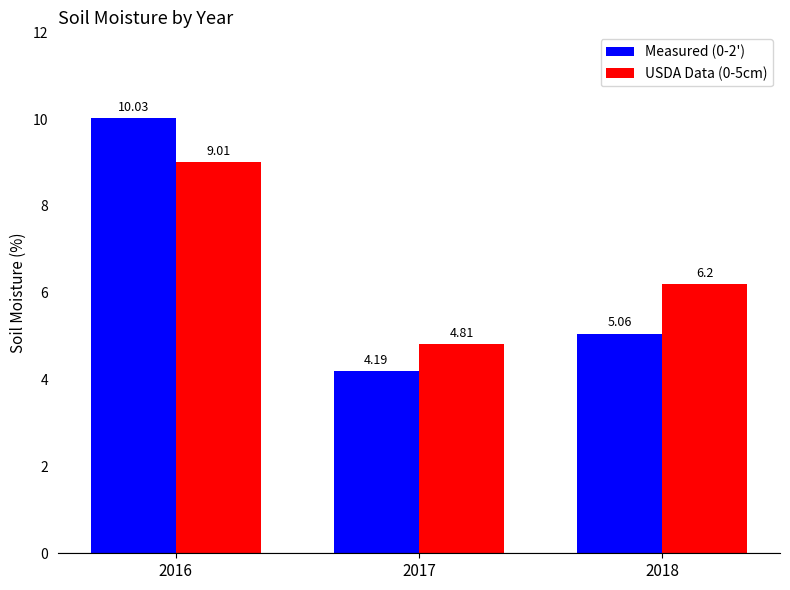

Which series has the widest spread of values?

Measured (0-2')